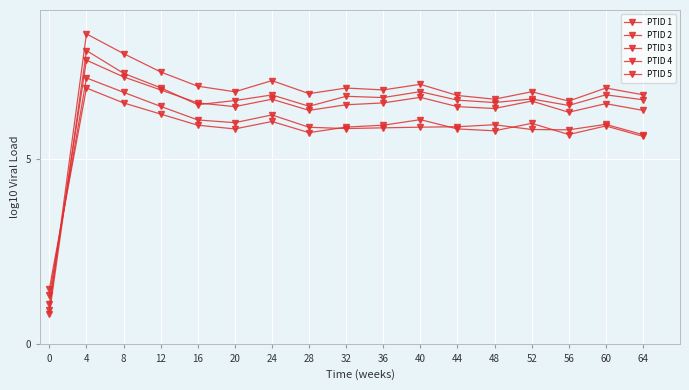

In PTID 2, how many points are lower than both neighbors (excluding endpoints)?

5